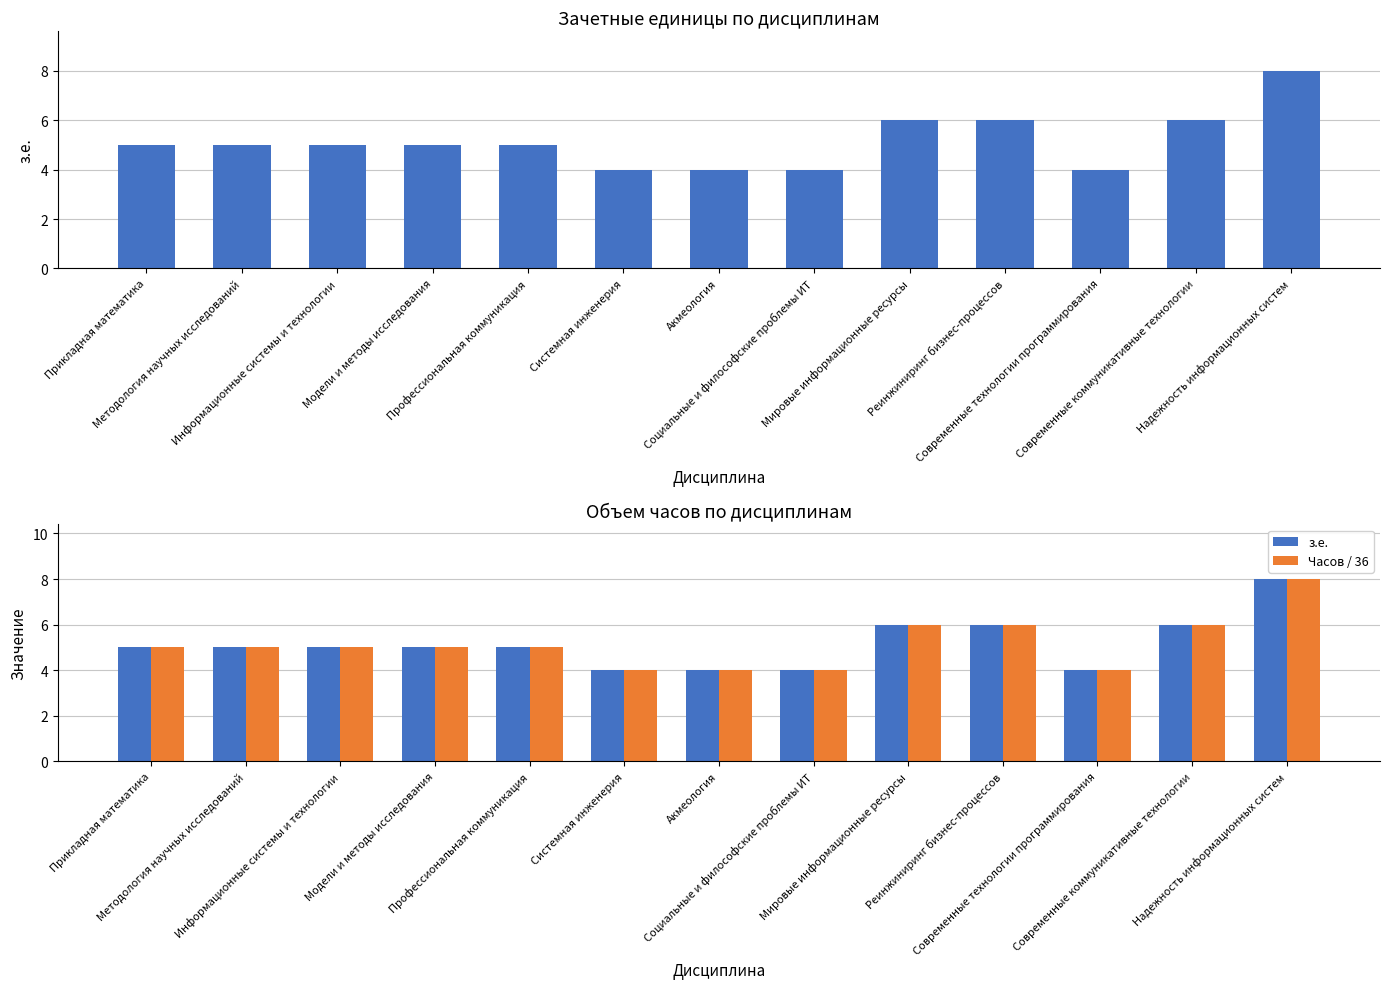

Which has a higher value, Профессиональная коммуникация or Социальные и философские проблемы ИТ?

Профессиональная коммуникация